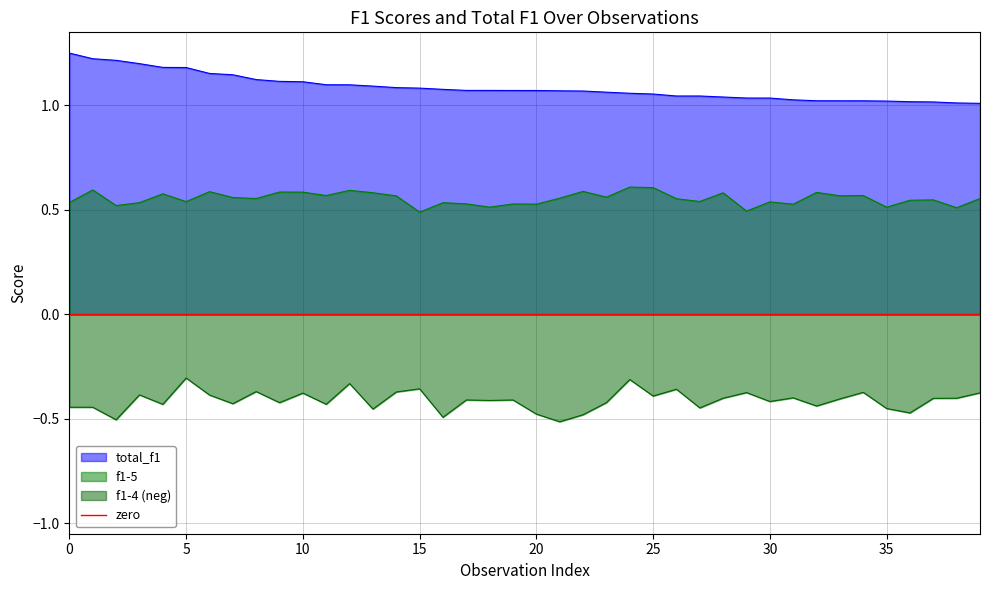

True or false: f1-4 (neg) and f1-5 cross at least once.

False